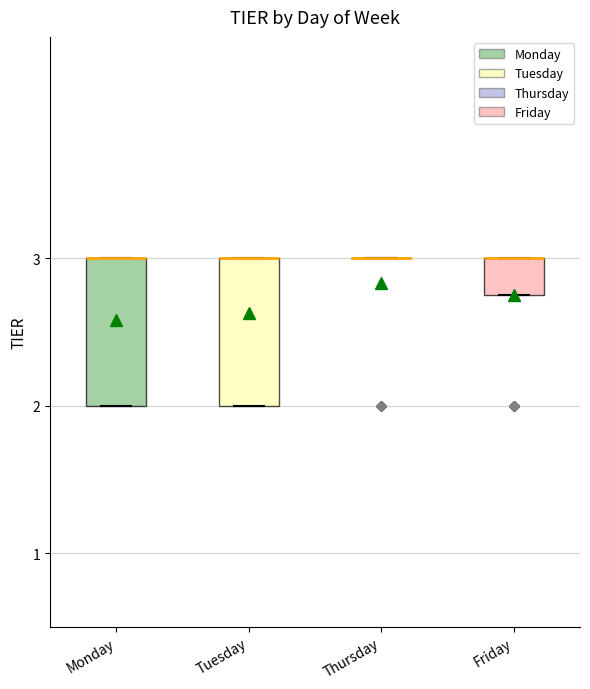

Where is the upper edge of the box for Tuesday on the y-axis? The values are not printed on the chart, so give them approximately, as read against the axis.

3.0